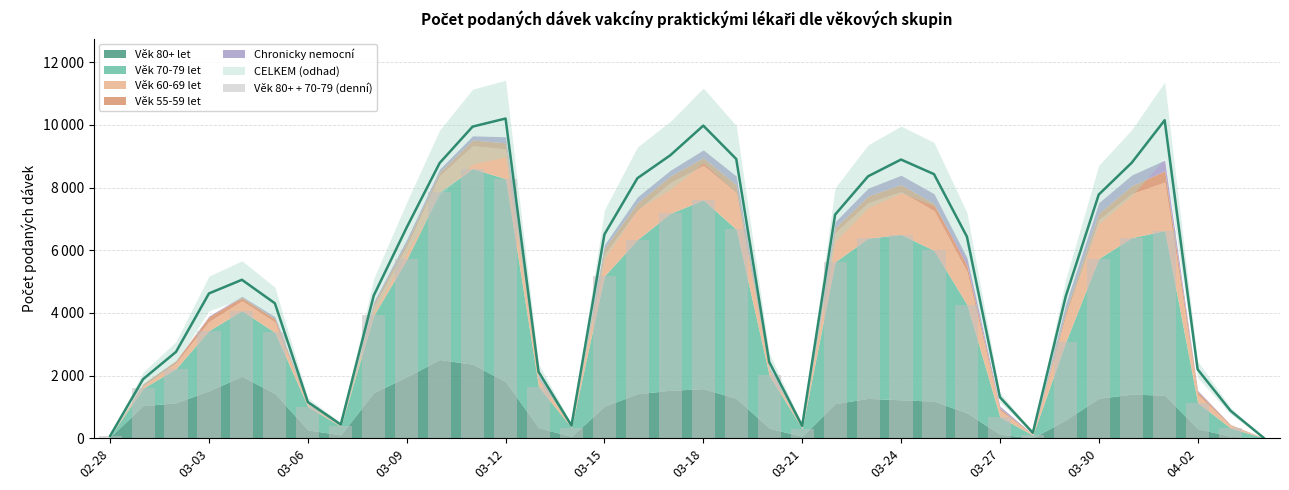

What is the value of the 2nd bar from the left?

1593